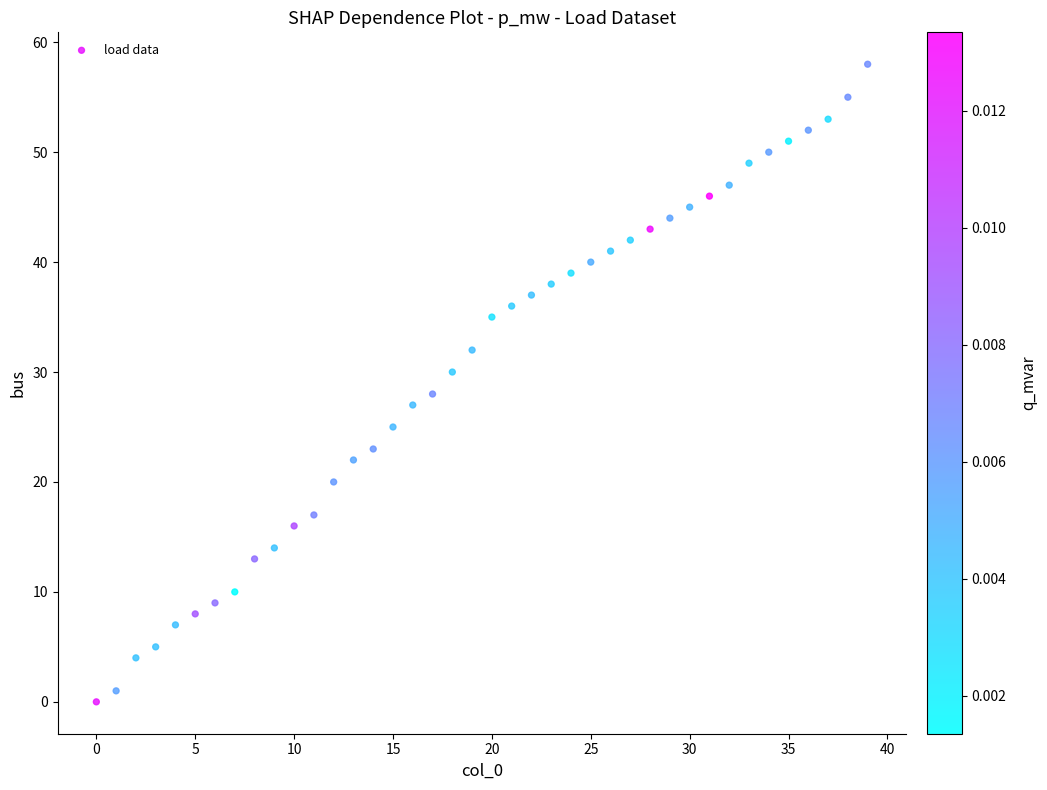

What is the range of Y values (max minus min)?

58